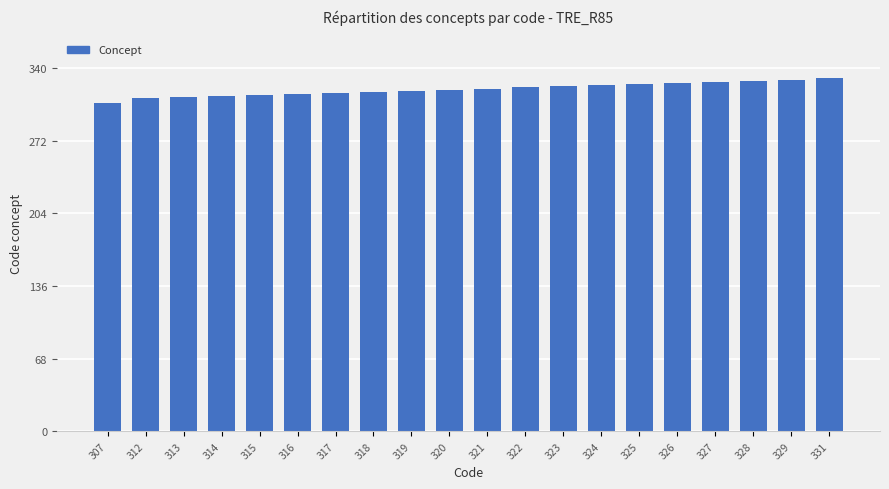

What is the difference between the second highest and minimum values?

22